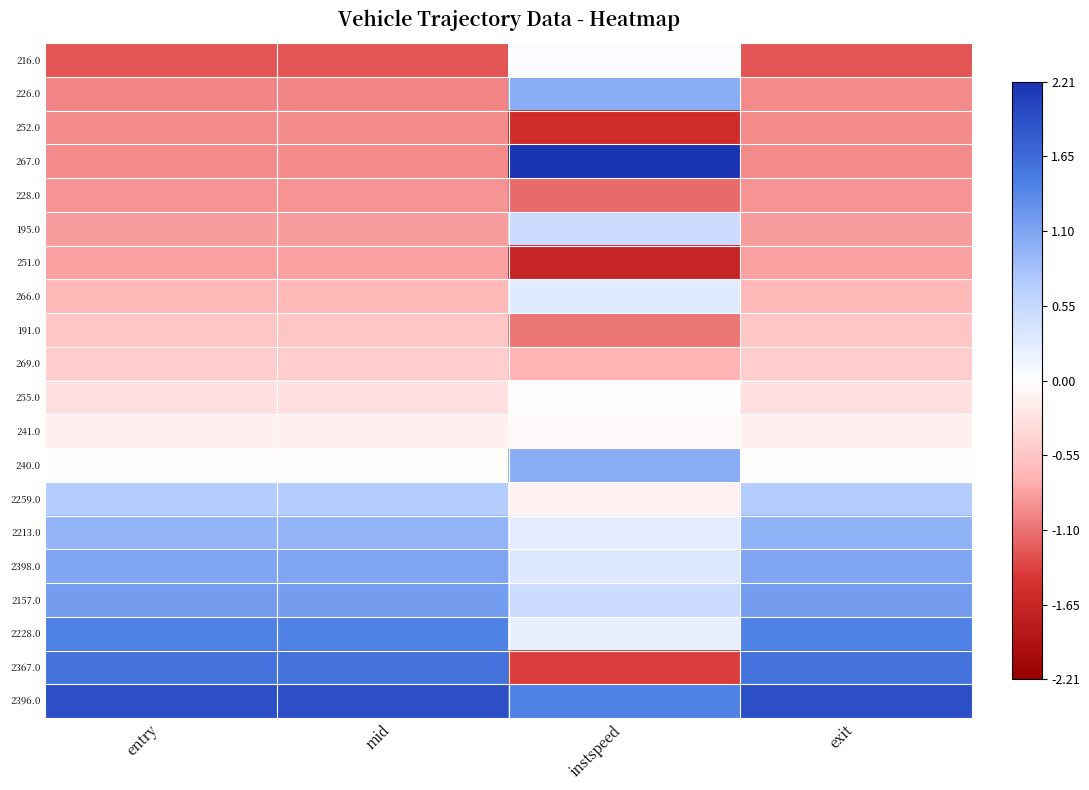

What is the greatest value displayed?

2.2